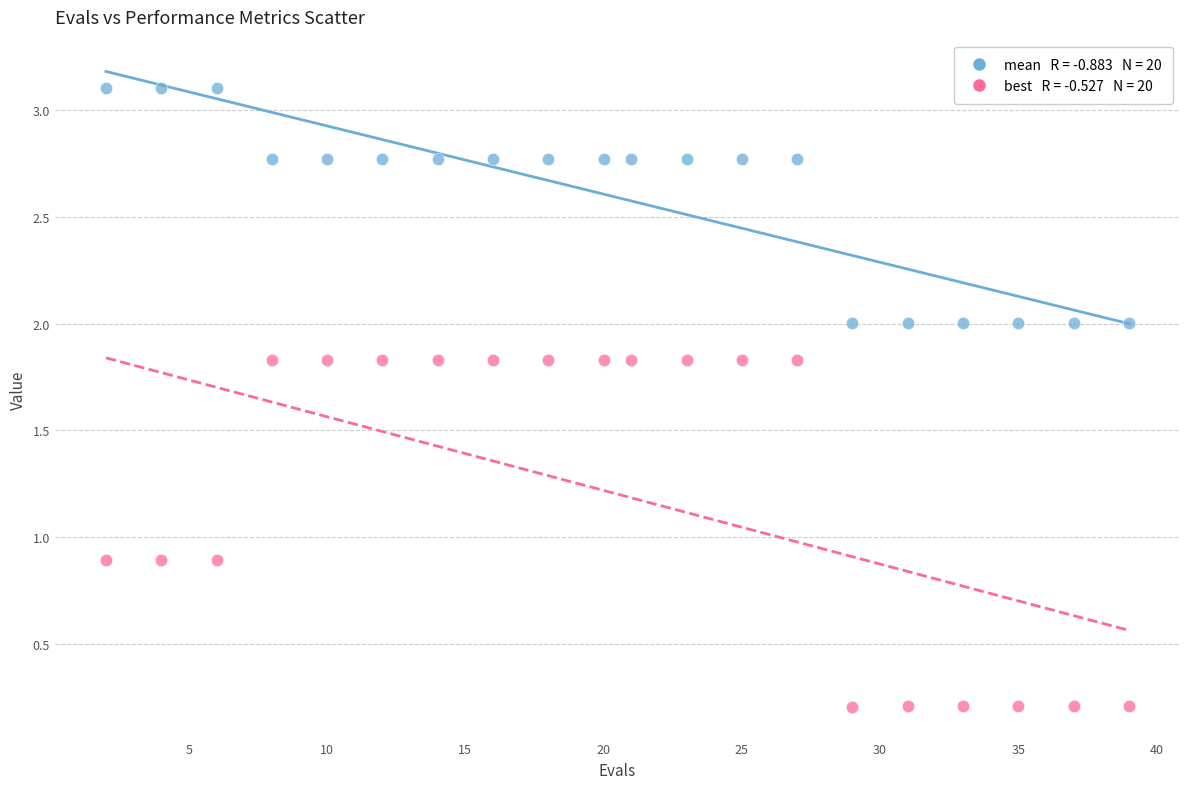

Across all data points, what is the range of X values (max minus min)?

37.0